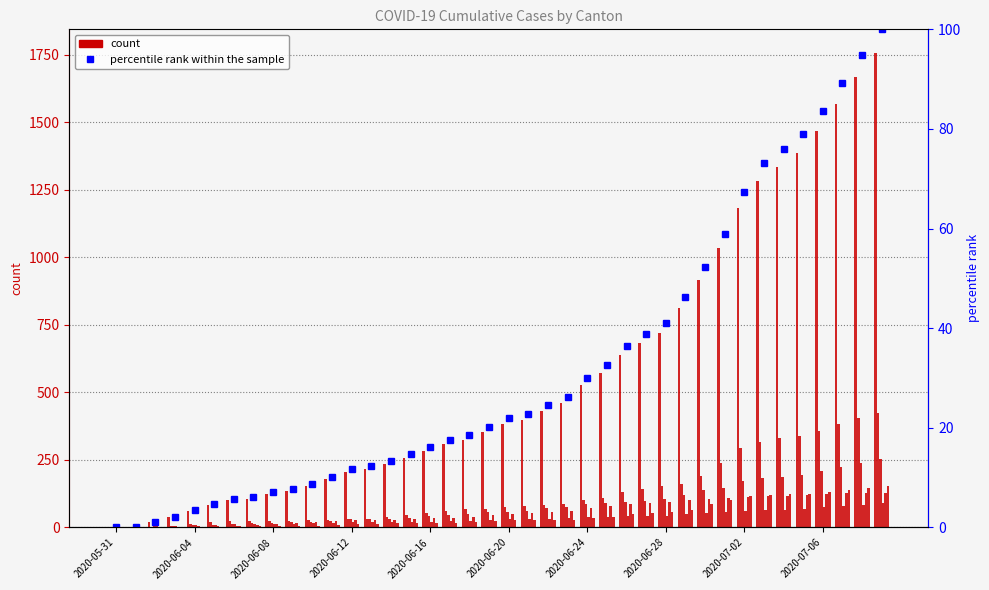

What position from the left is 2020-06-27?

28